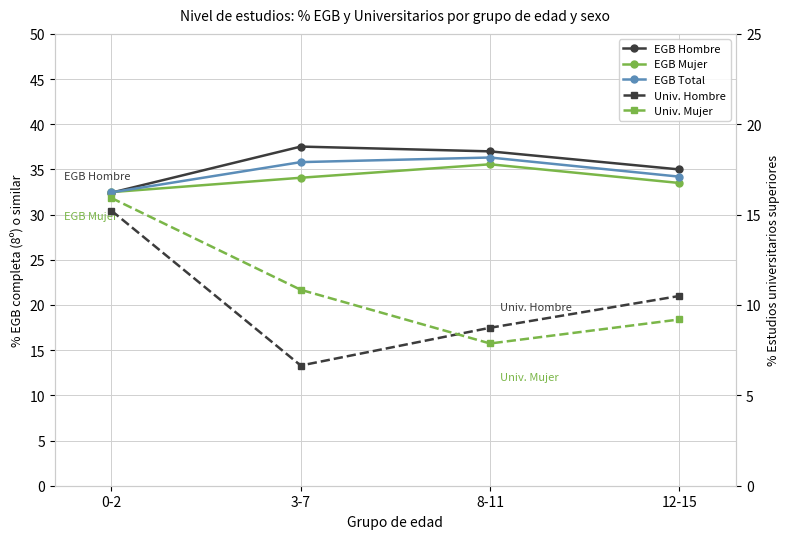

Is it true that Univ. Hombre equals 16.0 at 12-15?

False